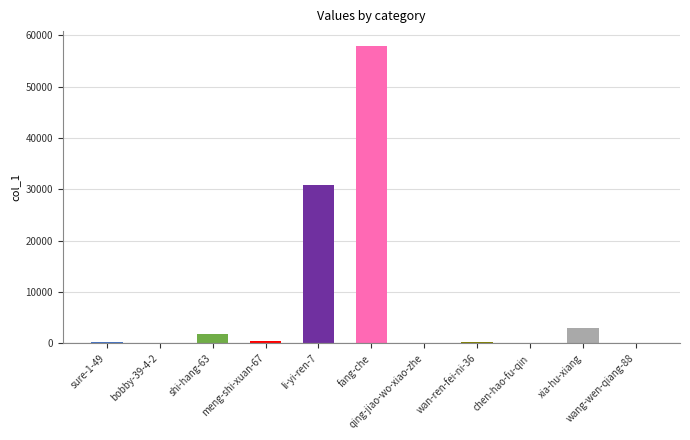

The value at li-yi-ren-7 is 30905. True or false?

True